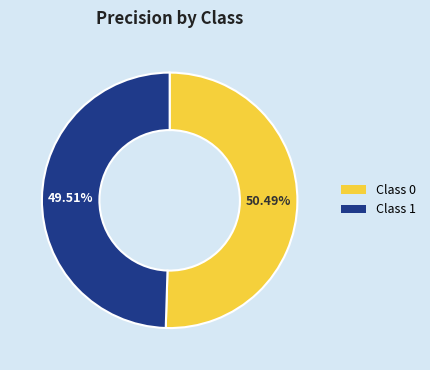

Does any single category account for the majority?

Yes